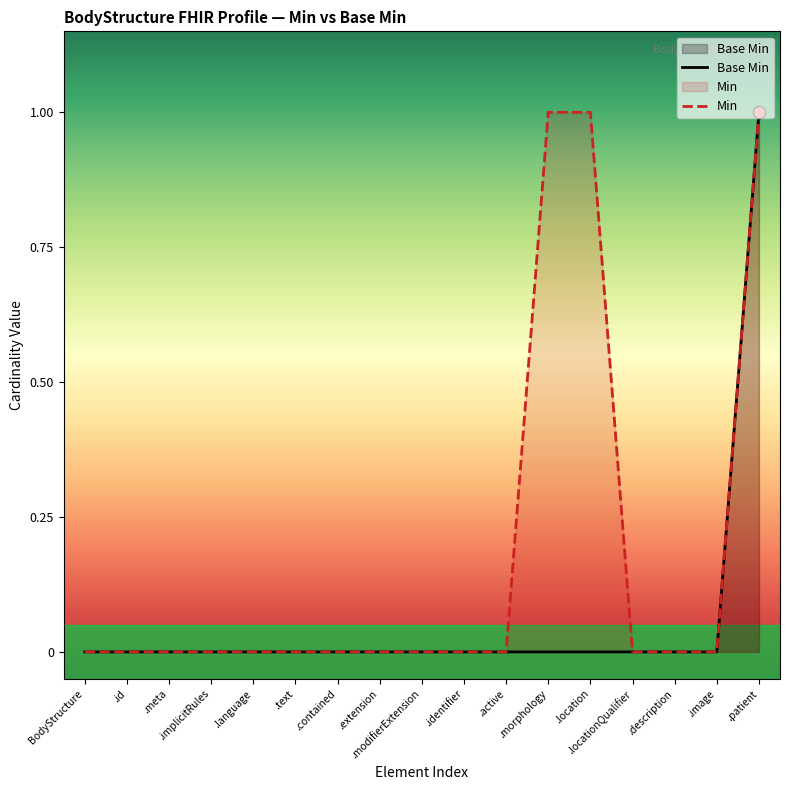

Which series has the largest total across all categories?

Min